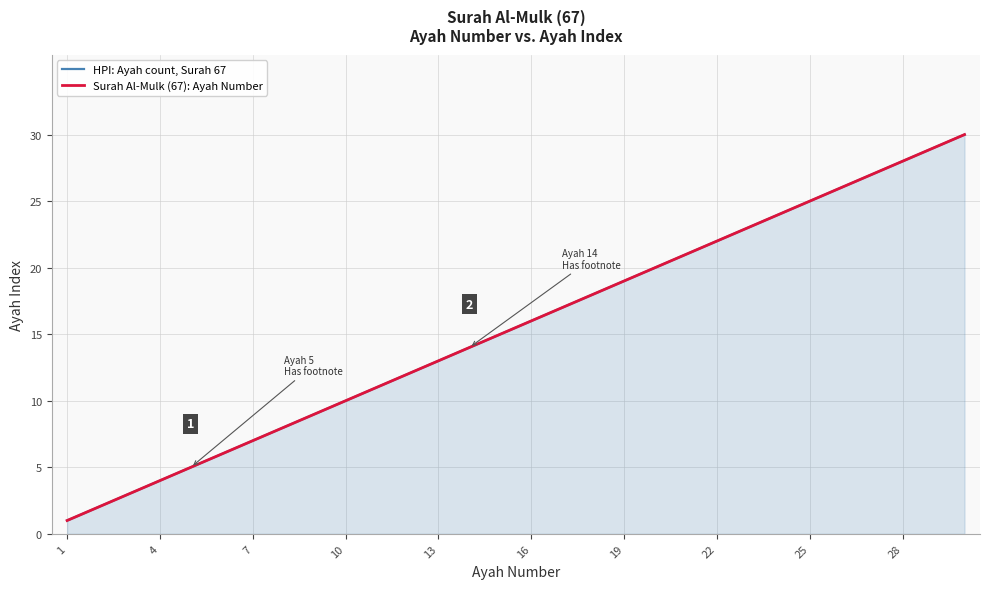

What is the label of the 4th point from the left?

4